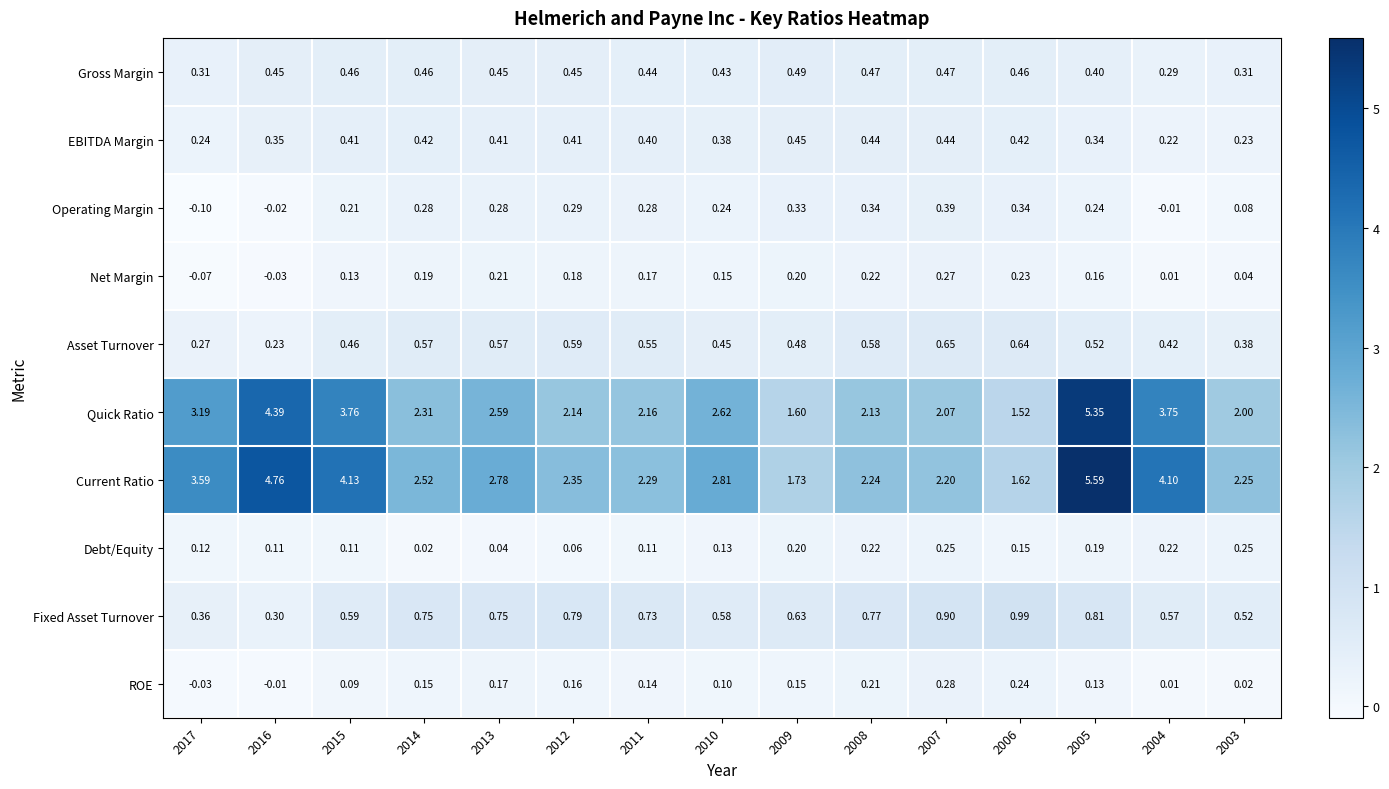

Count the number of categories in the chart.

15